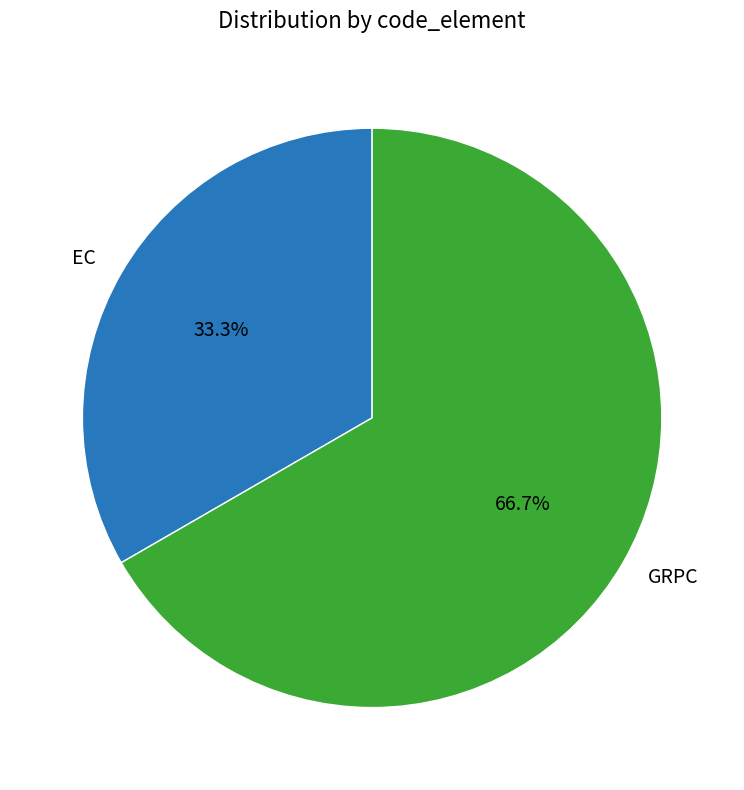

Count the number of slices in the pie.

2